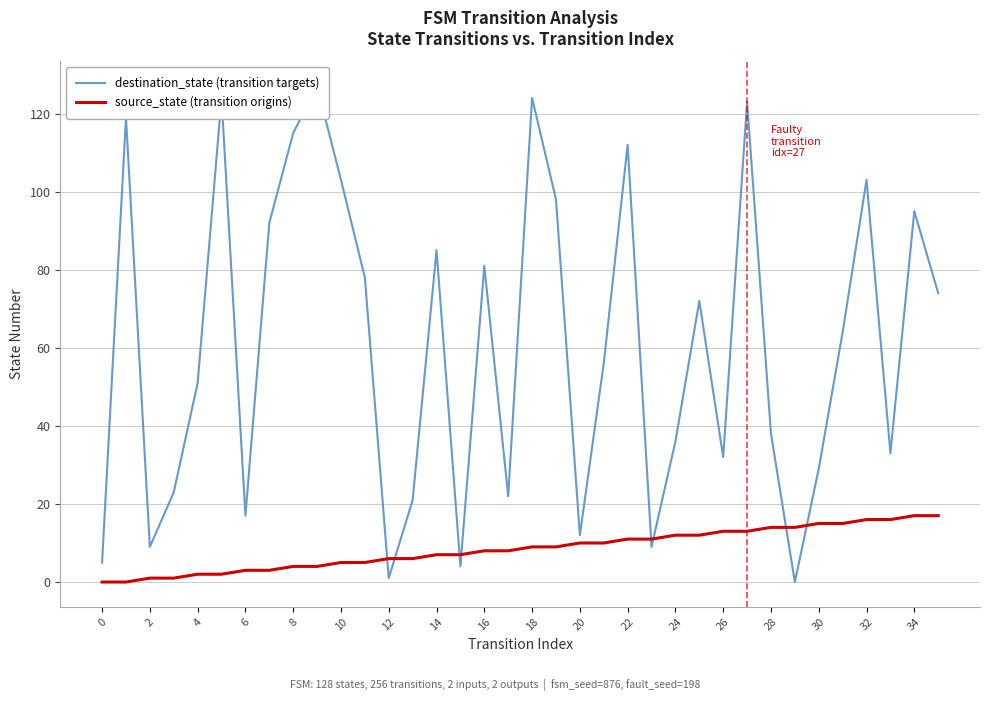

How many data points in source_state (transition origins) are above 9?

16